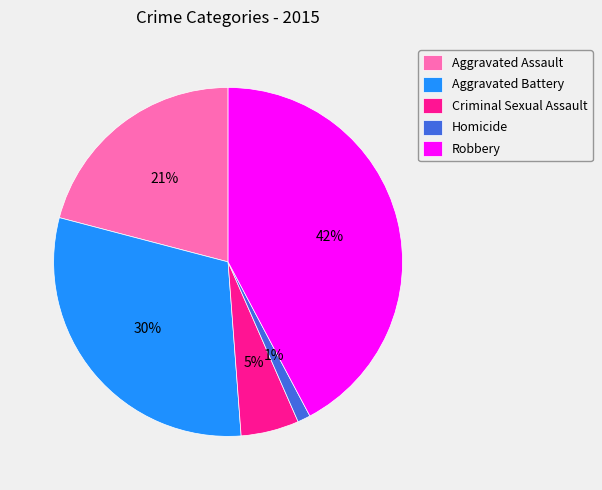

What is the largest slice in the pie chart?

Robbery